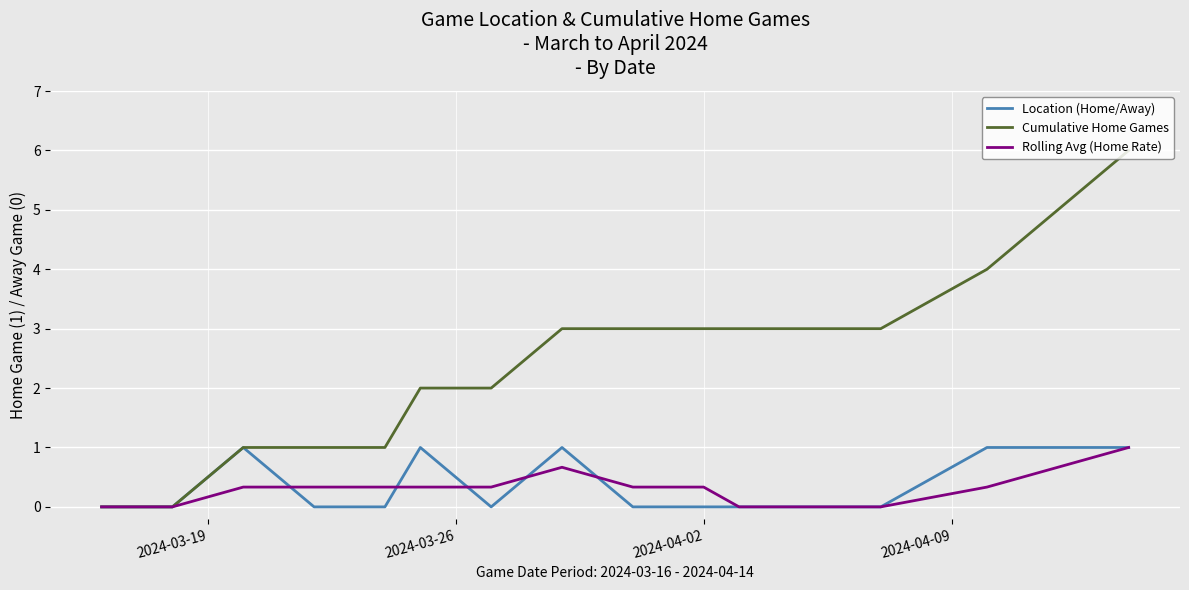

What is the difference between the maximum and minimum values in the Location (Home/Away) series?

1.0